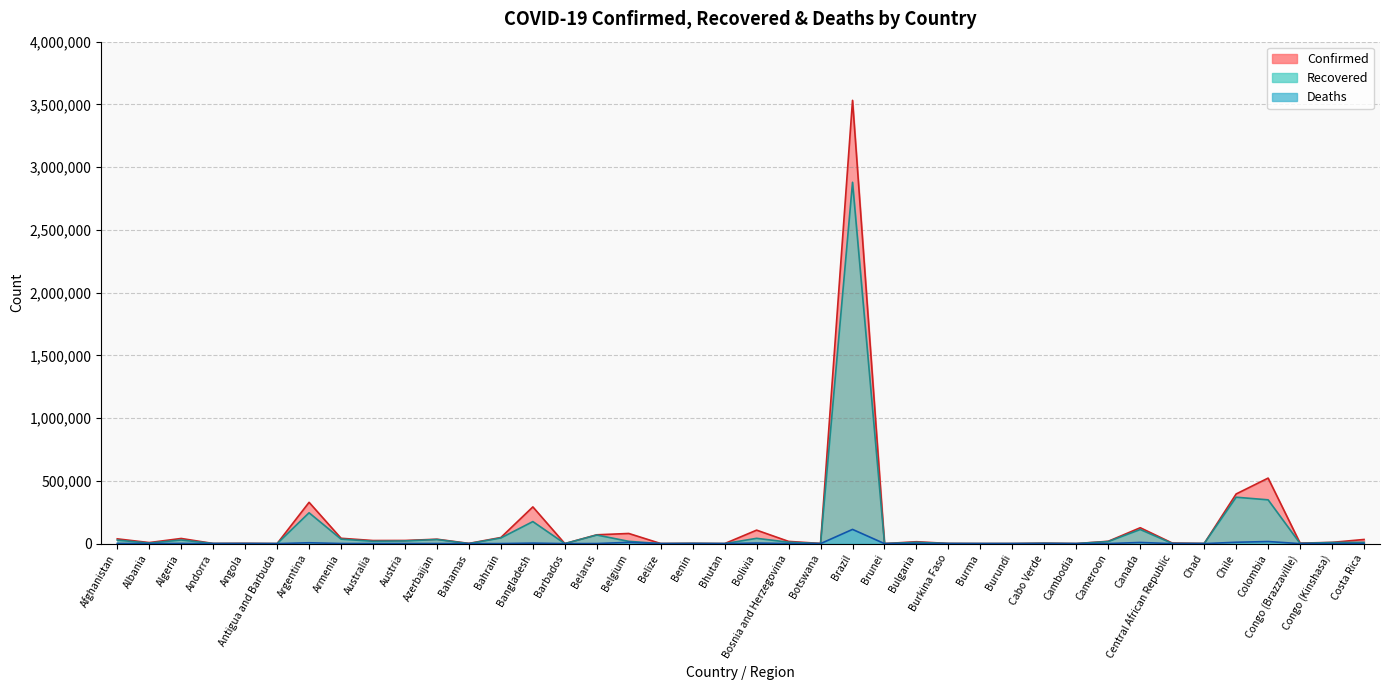

What is the average value of the Recovered series?

113661